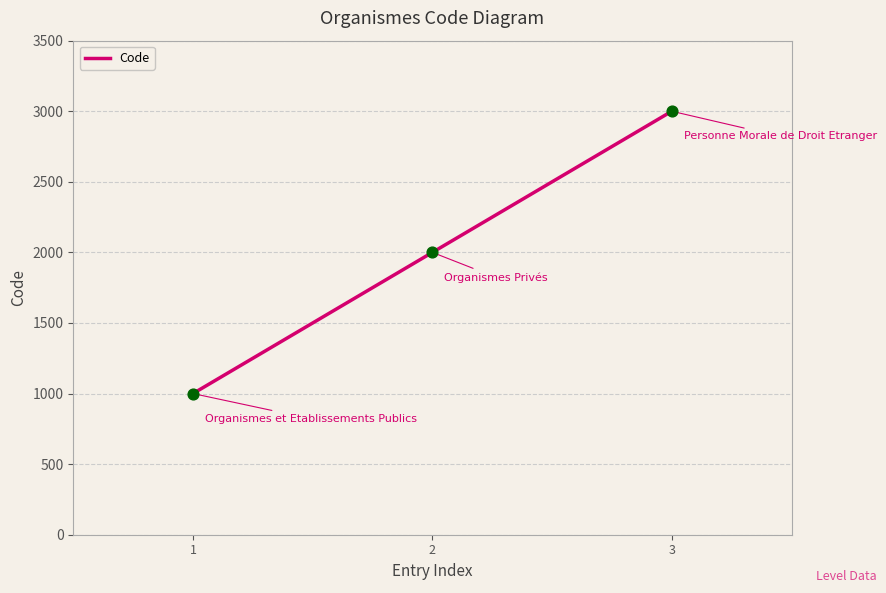

Which has a higher value, 3 or 2?

3